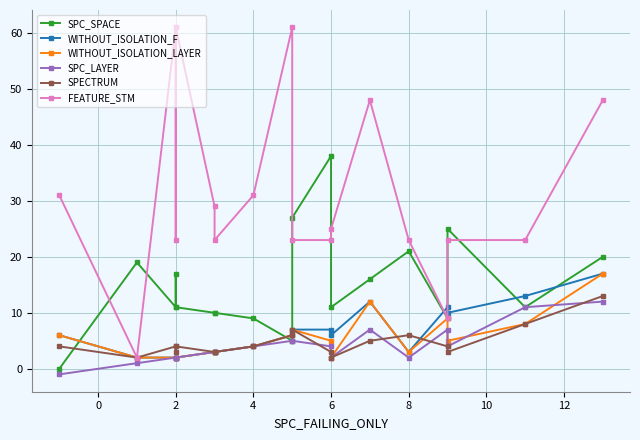

Which series changed the most between 4 and 6?

FEATURE_STM